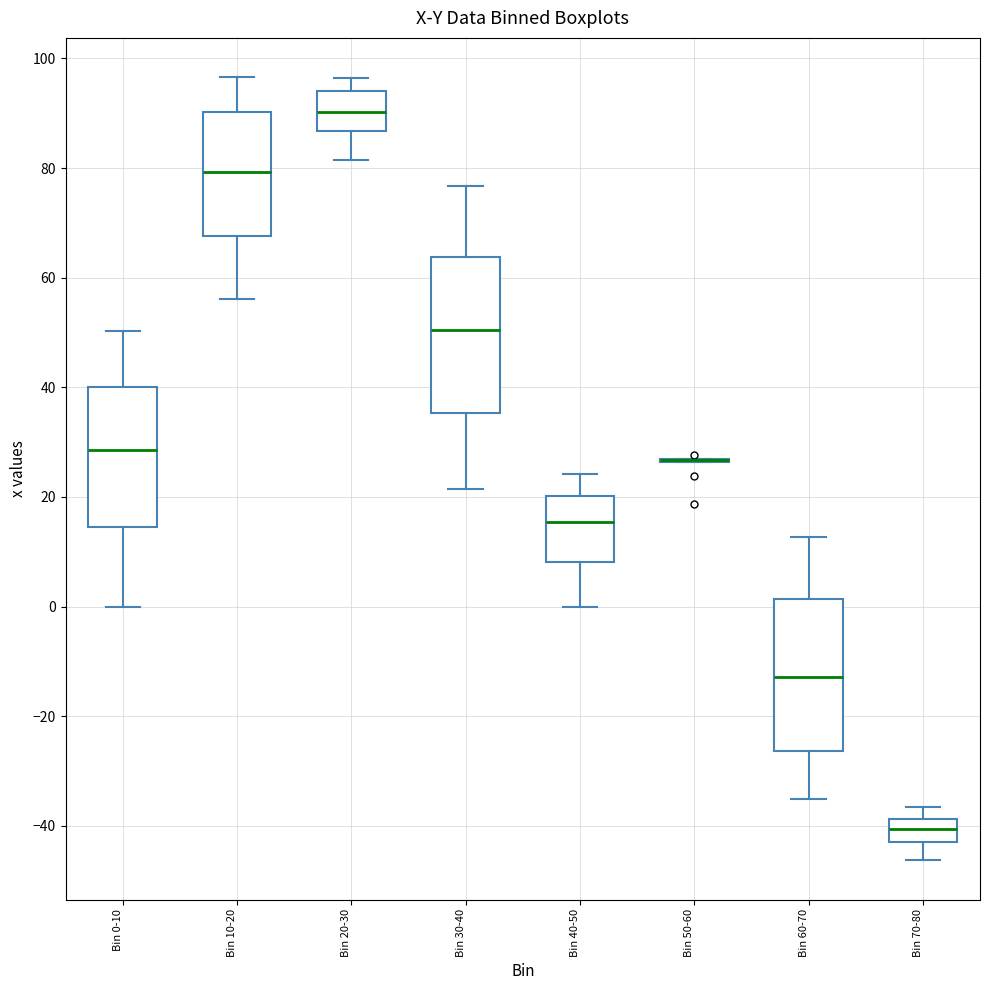

Reading left to right, transcribe this box plot: for each box, give where its median line is, the range the box spans, and where its two whiskers end, as read against the y-axis. The values are not printed on the chart, so give them approximately, as read against the axis.

Bin 0-10: median 28, box 14 to 40, whiskers 0 to 50
Bin 10-20: median 80, box 68 to 90, whiskers 56 to 96
Bin 20-30: median 90, box 86 to 94, whiskers 82 to 96
Bin 30-40: median 50, box 36 to 64, whiskers 22 to 76
Bin 40-50: median 16, box 8 to 20, whiskers 0 to 24
Bin 50-60: box collapsed to a line at 26, whiskers 26 to 26
Bin 60-70: median -12, box -26 to 2, whiskers -36 to 12
Bin 70-80: median -40, box -44 to -38, whiskers -46 to -36